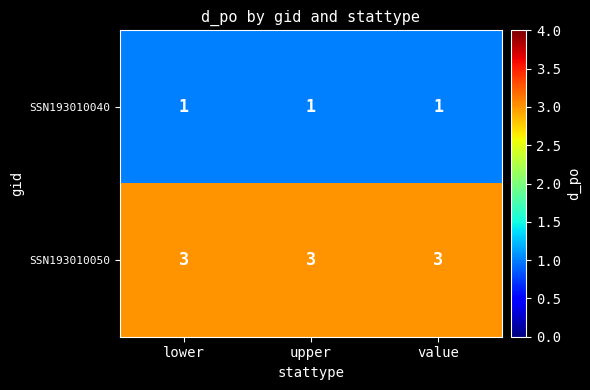

What is the approximate value of SSN193010050 at lower?

3